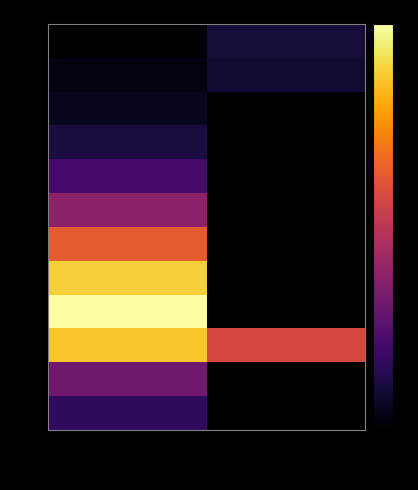

What is the difference between the highest and lowest values at 2022?

4.5